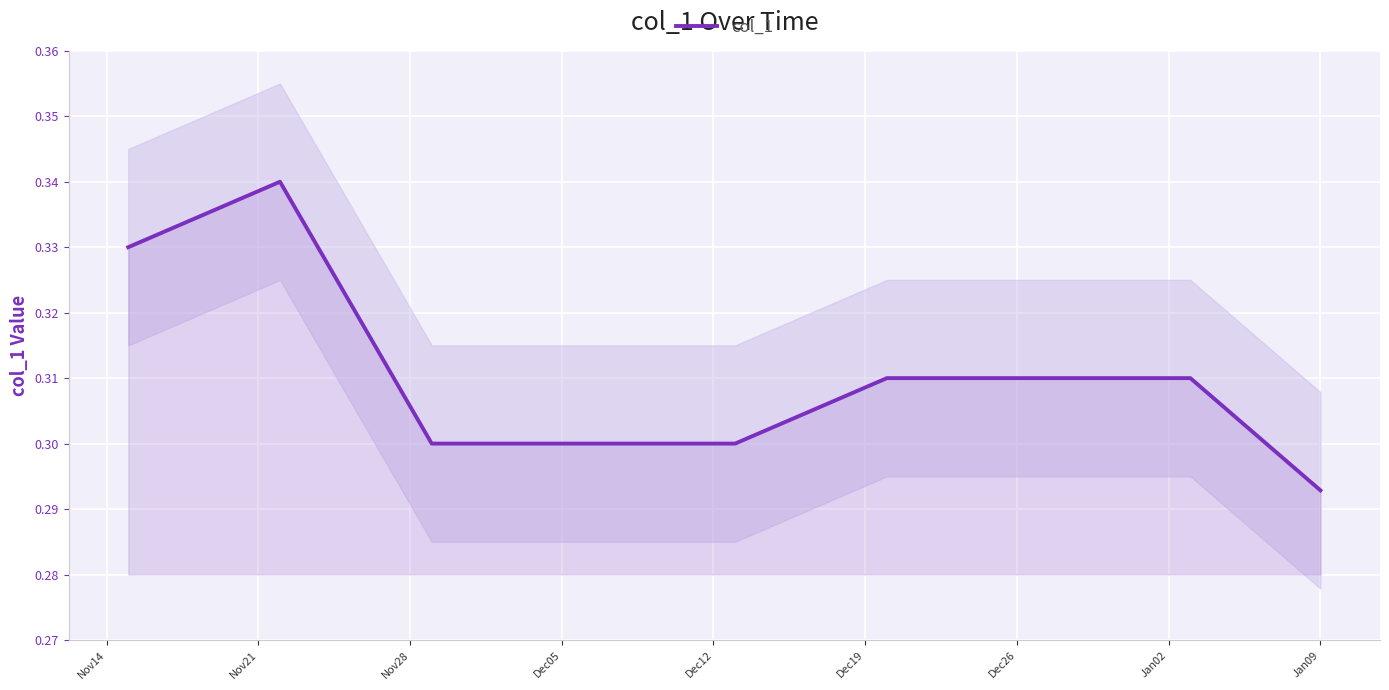

Where is col_1 nearest to the value 0?

Jan09